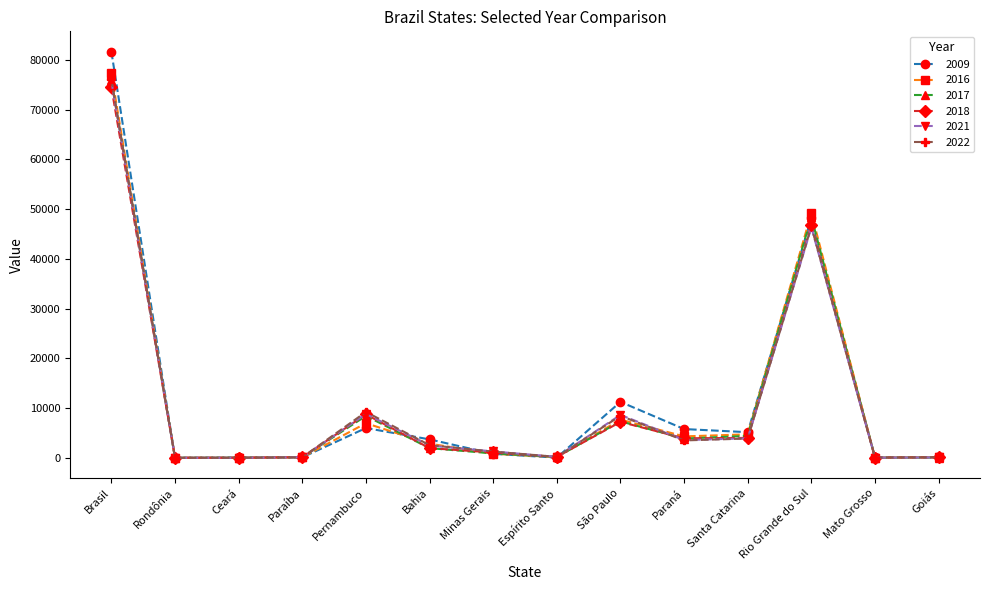

Where is 2018 nearest to the value 37250?

Rio Grande do Sul